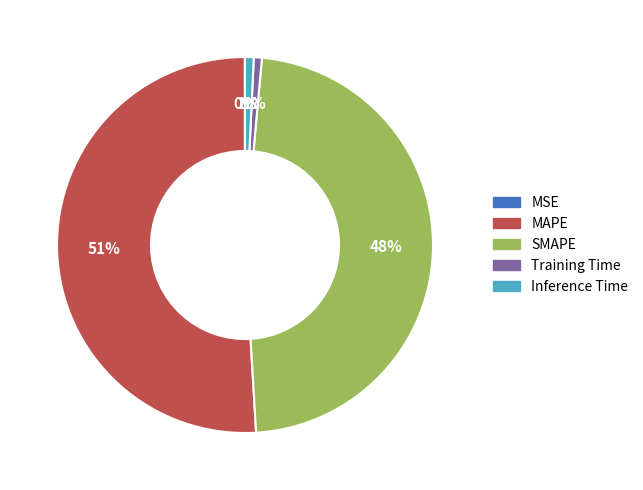

To the nearest percent, what percentage of the pie is Inference Time?

1%